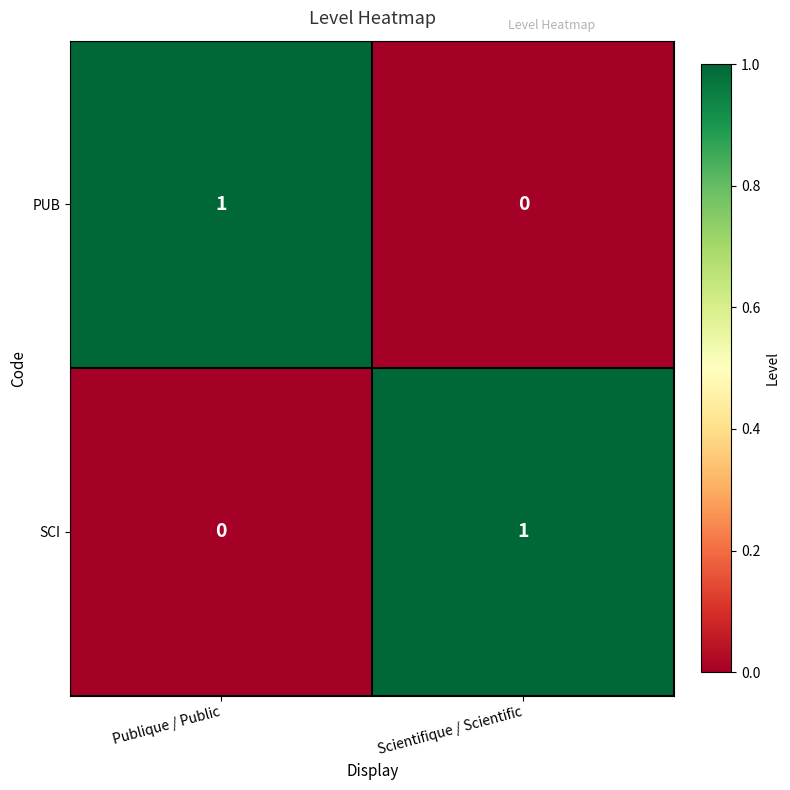

The value of SCI at Publique / Public is -1. True or false?

False